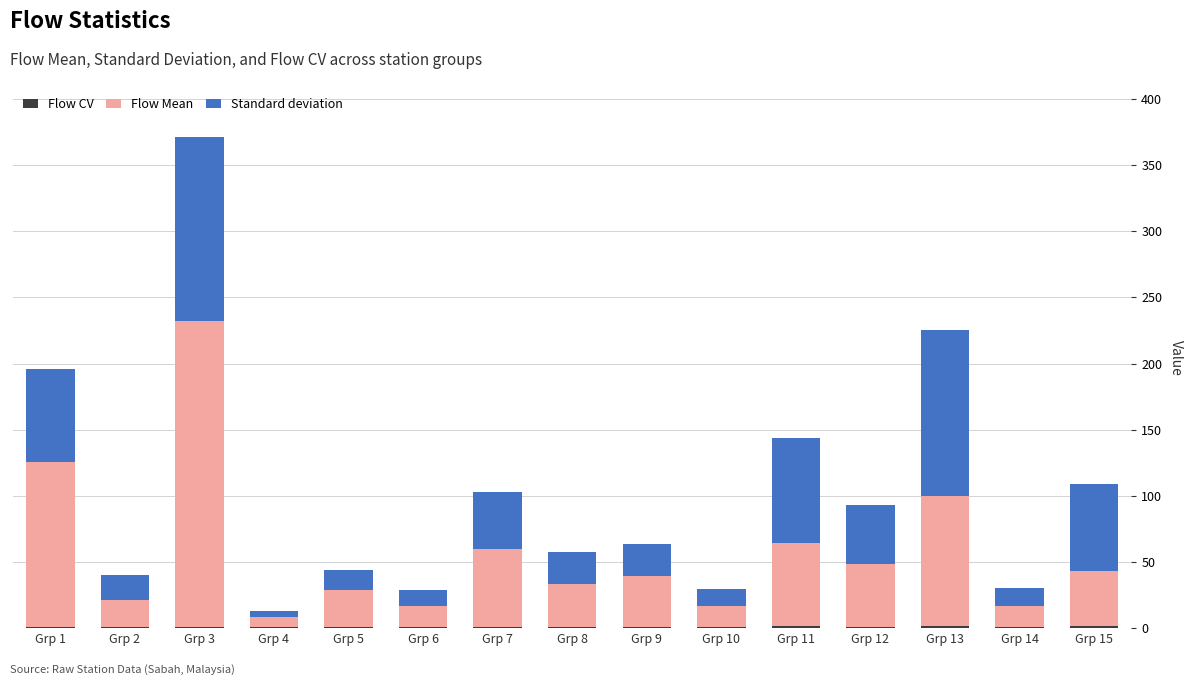

At which category is the sum across all series the highest?

Grp 3